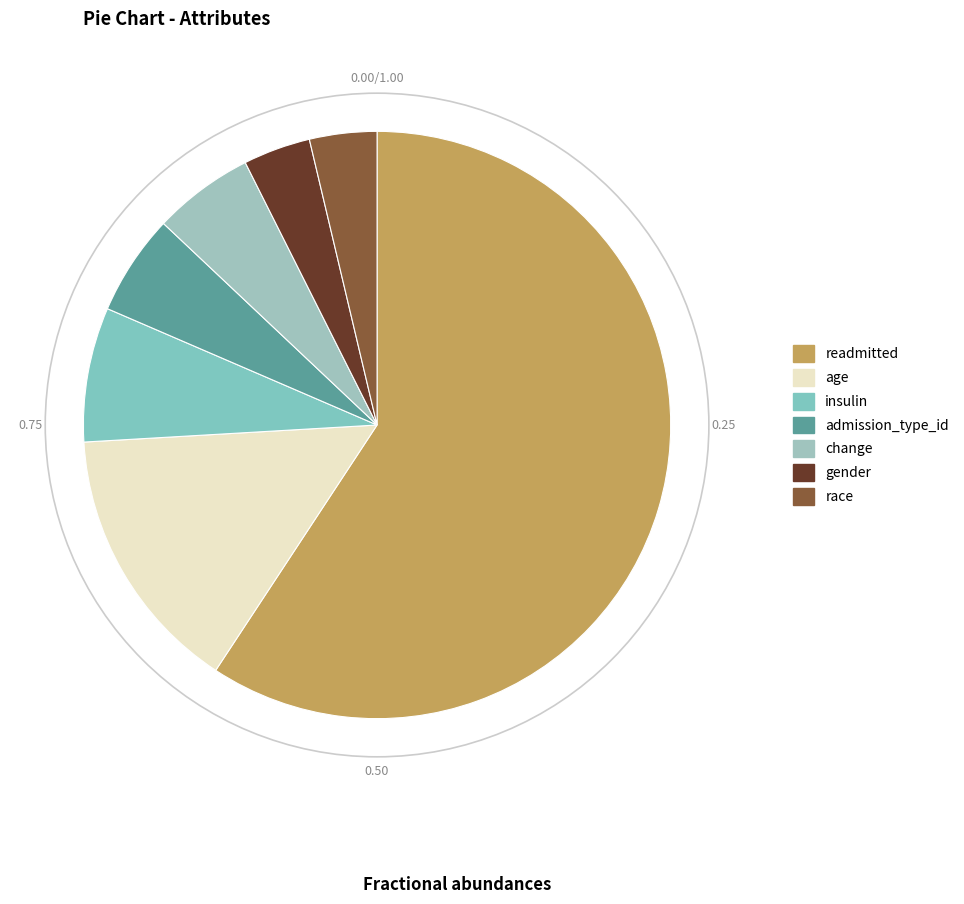

What is the largest slice in the pie chart?

readmitted